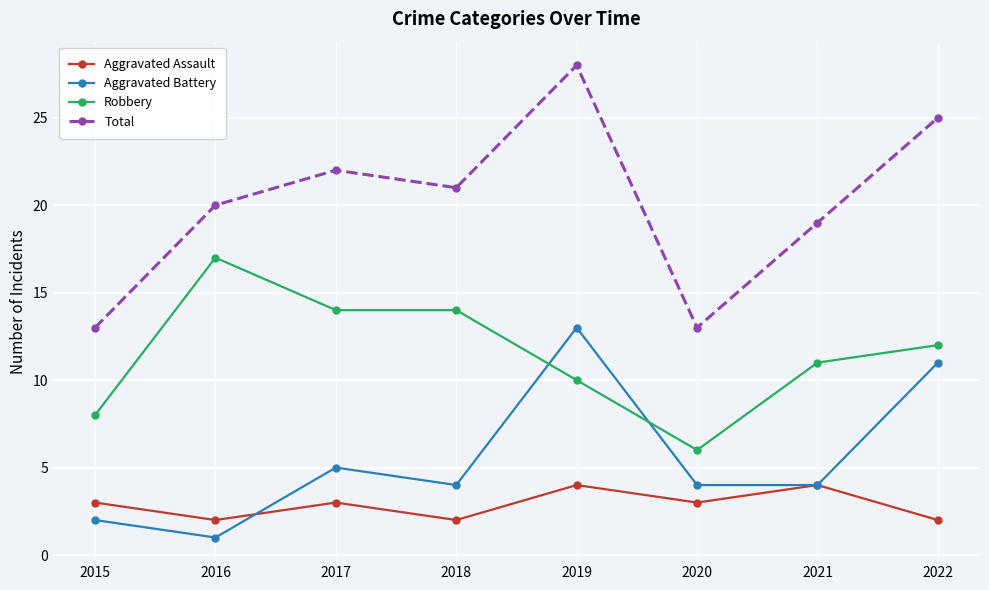

What is the sum of the Total values at 2019 and 2017?

50